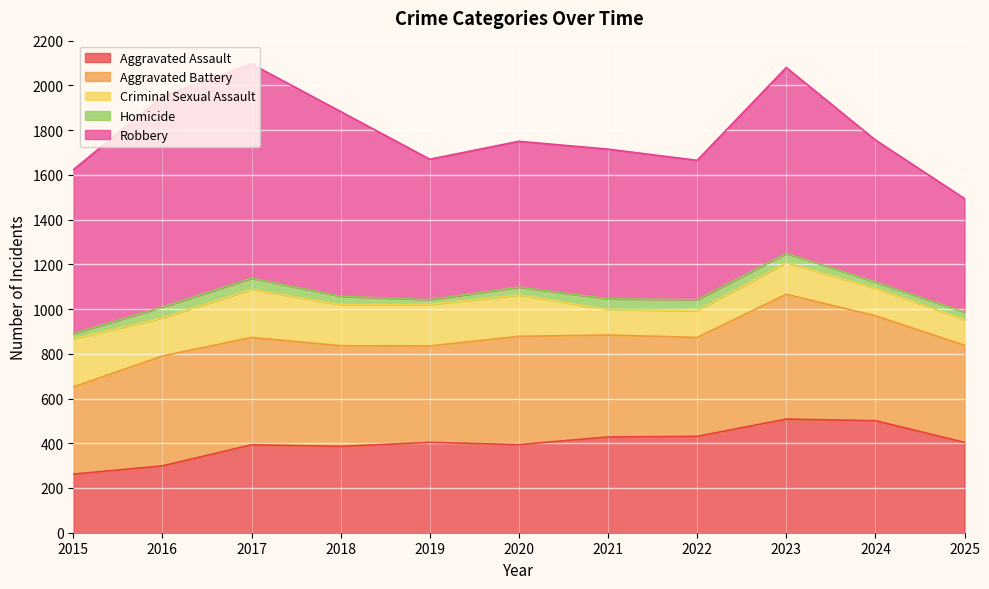

What is the average value of the Robbery series?

728